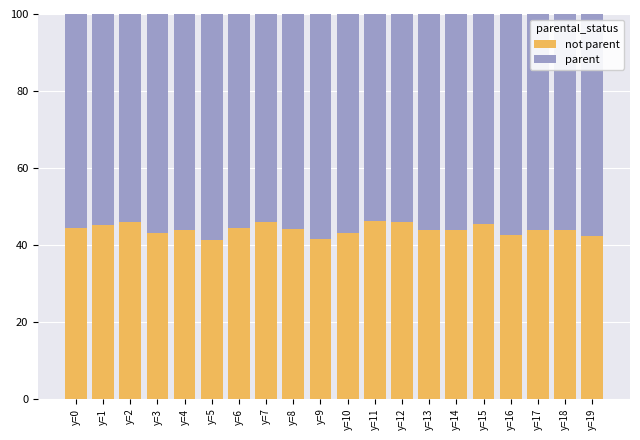

What are all the series names shown in the legend?

not parent, parent